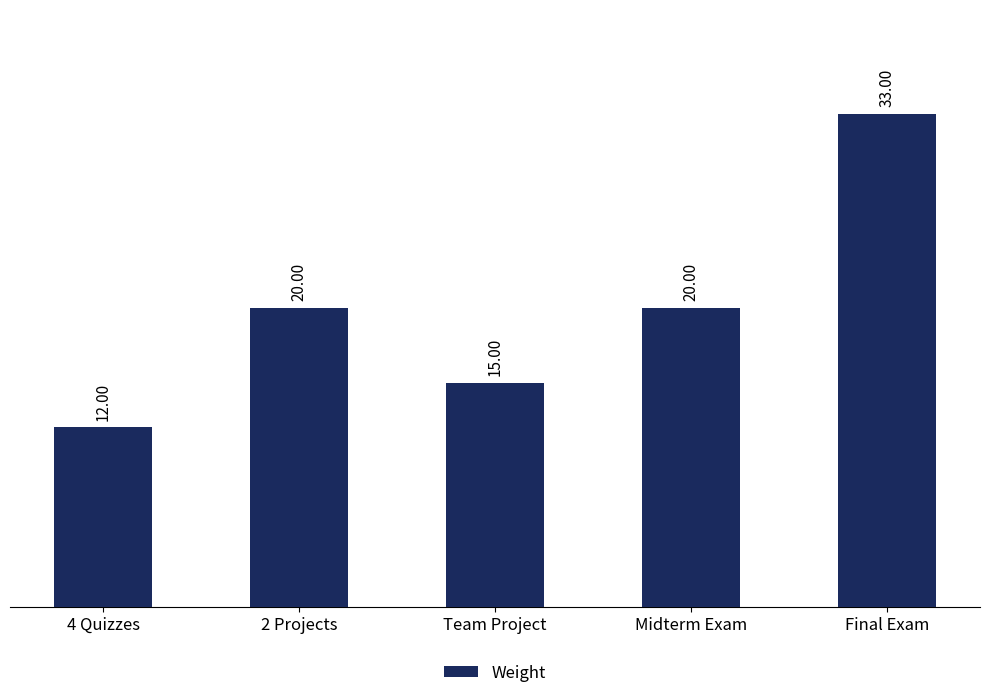

At which category does the chart reach its minimum across all series?

4 Quizzes